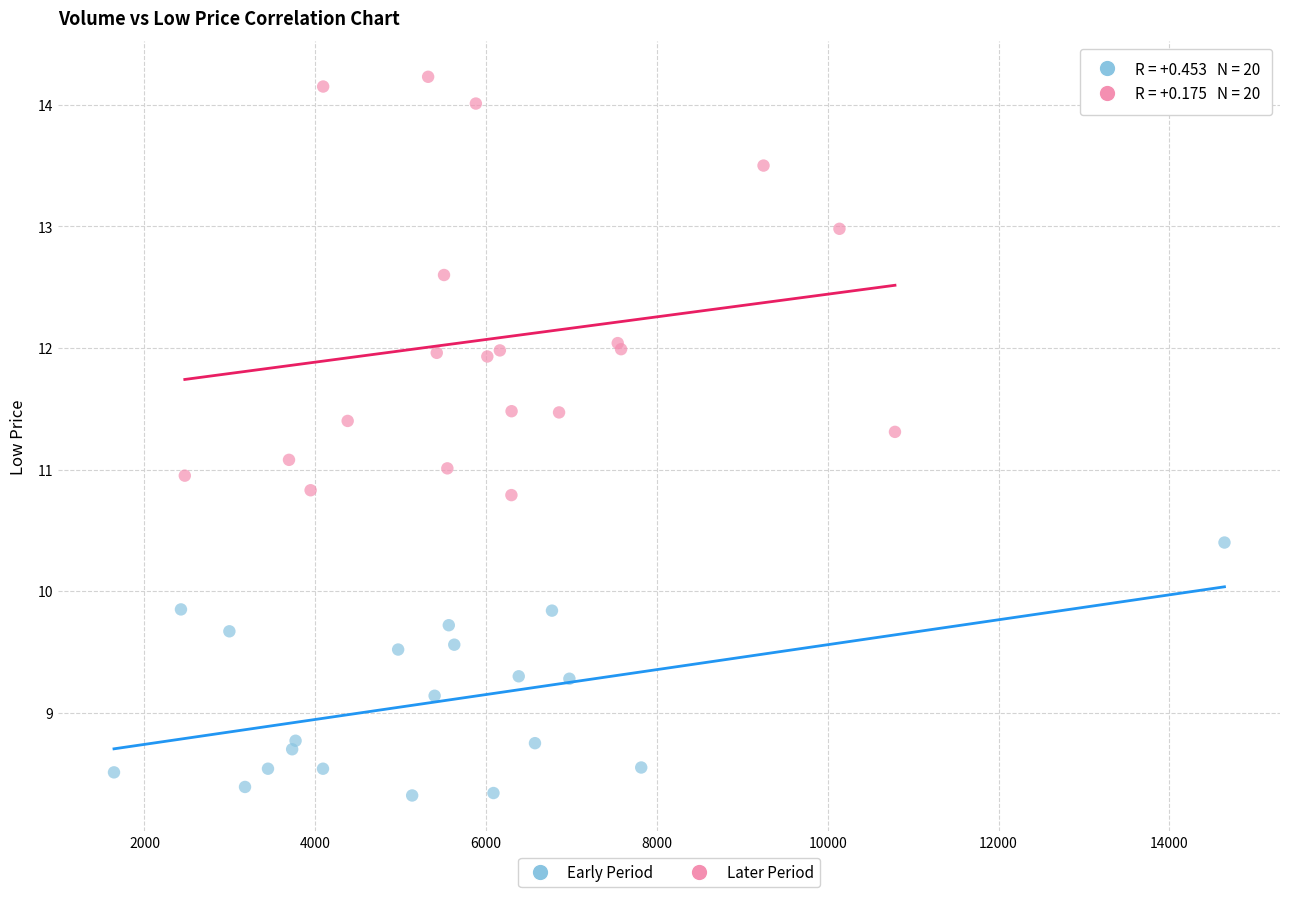

Which series contains the lowest Y value?

Early Period